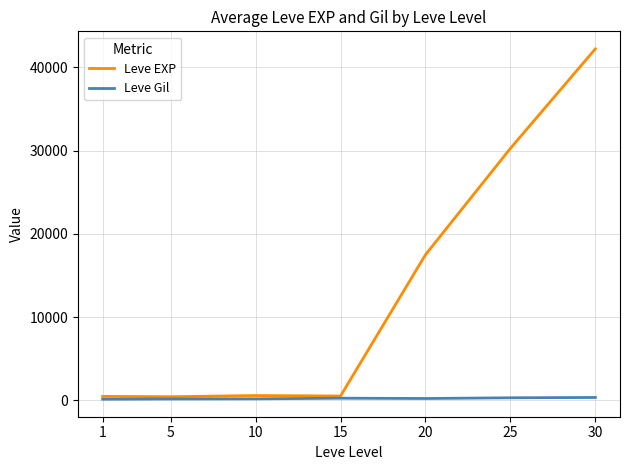

What is the difference between the maximum and minimum values in the Leve EXP series?

41803.3